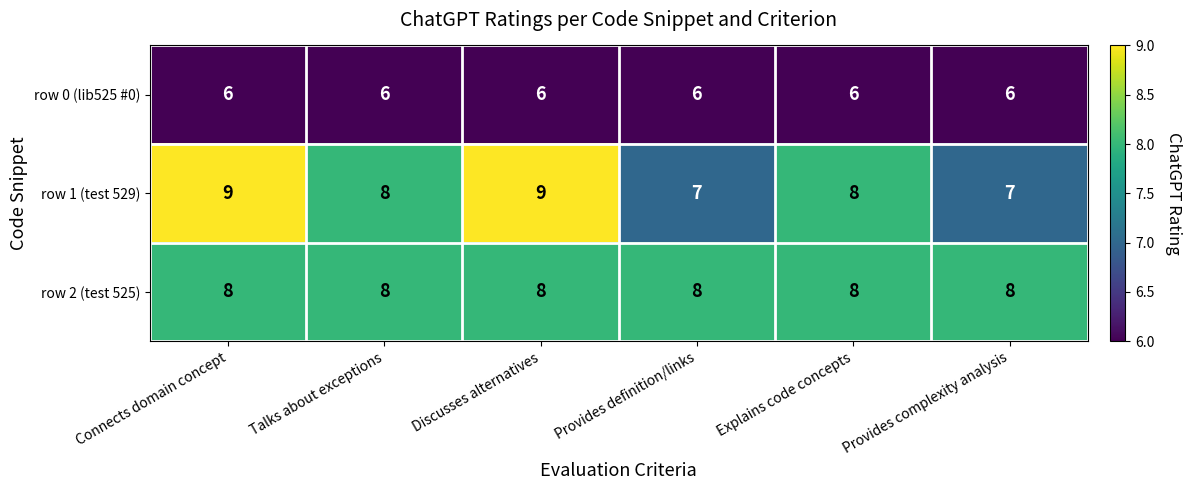

Is the value of row 1 (test 529) at Talks about exceptions greater than the value of row 0 (lib525 #0) at Connects domain concept?

Yes